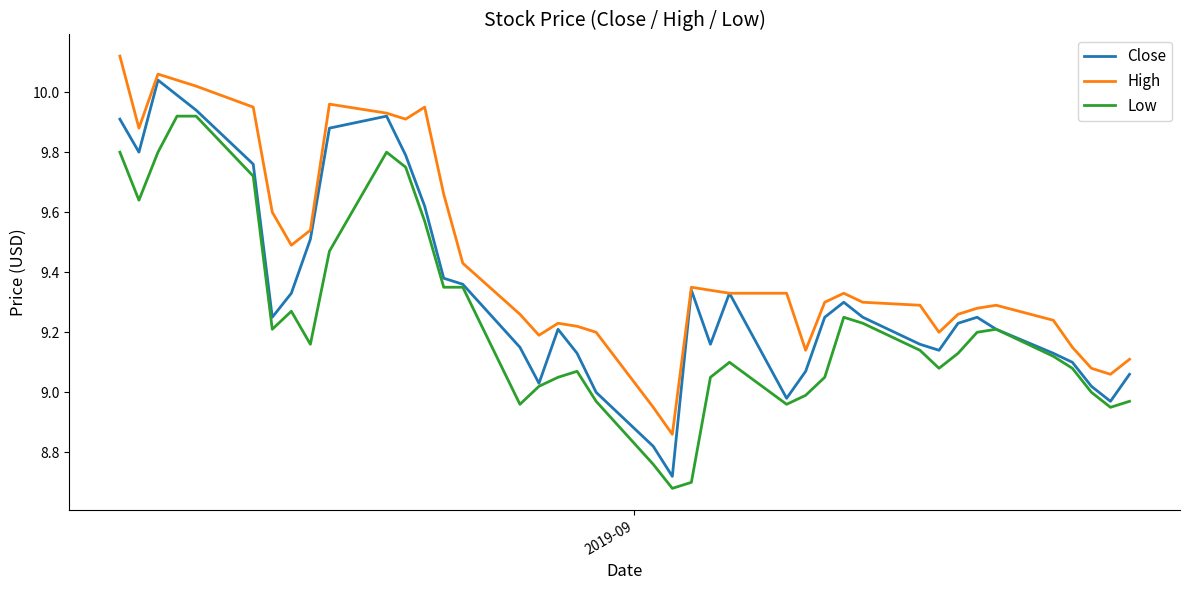

List the series in order of their peak value, highest first.

High, Close, Low